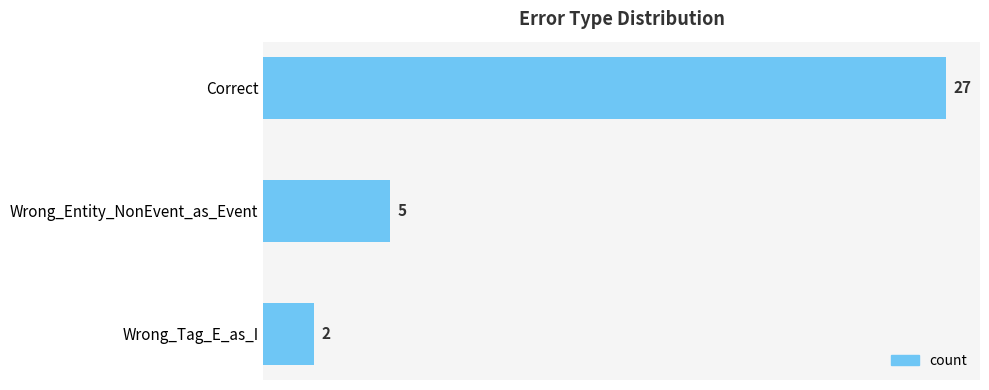

Approximately how many times larger is the value at Correct compared to Wrong_Entity_NonEvent_as_Event?

5.4